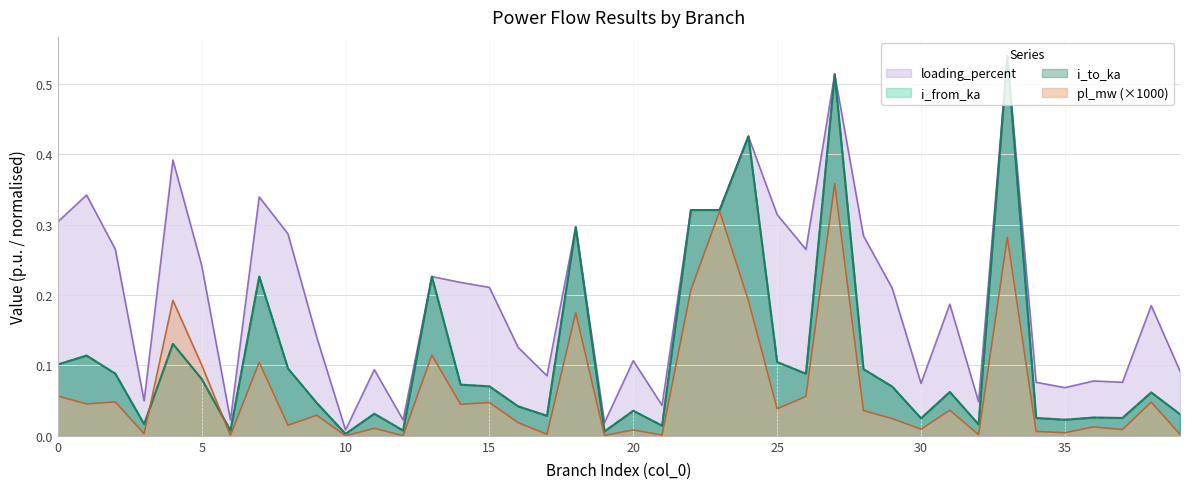

What is the difference between the second highest and second lowest values in the i_from_ka series?

0.5